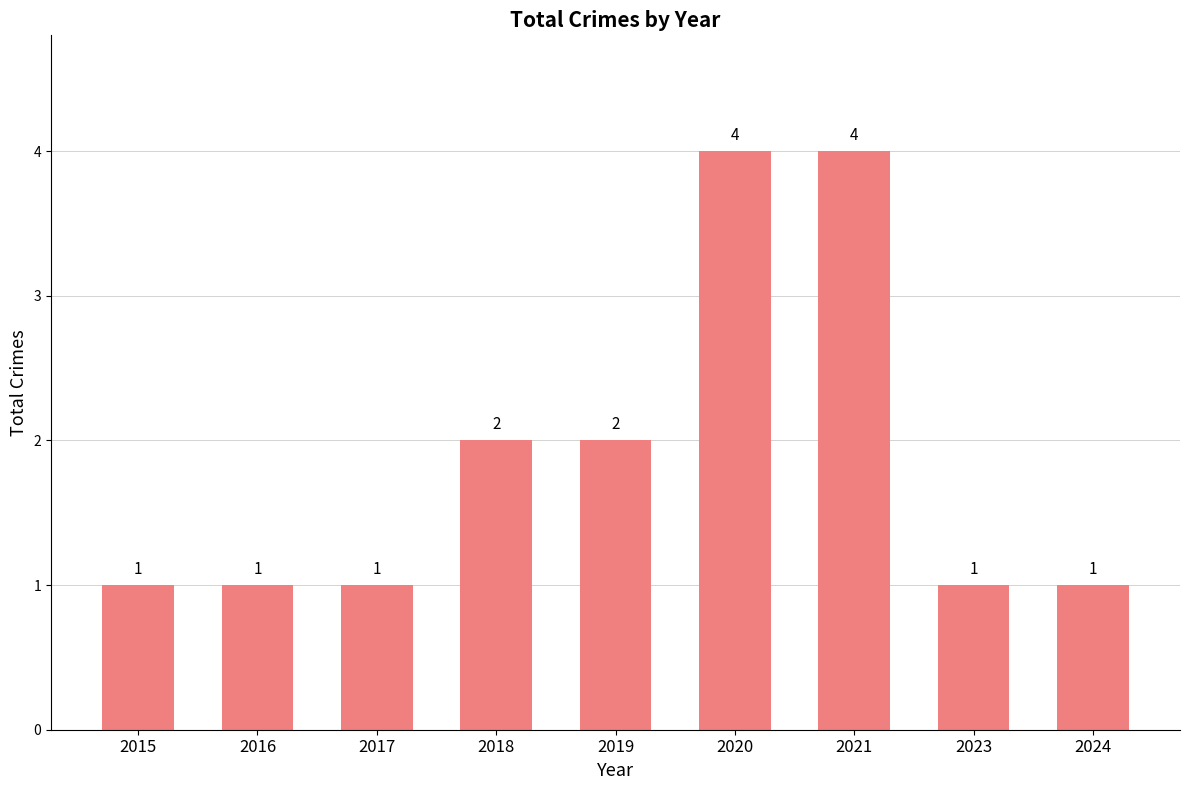

Does the chart contain any negative values?

No